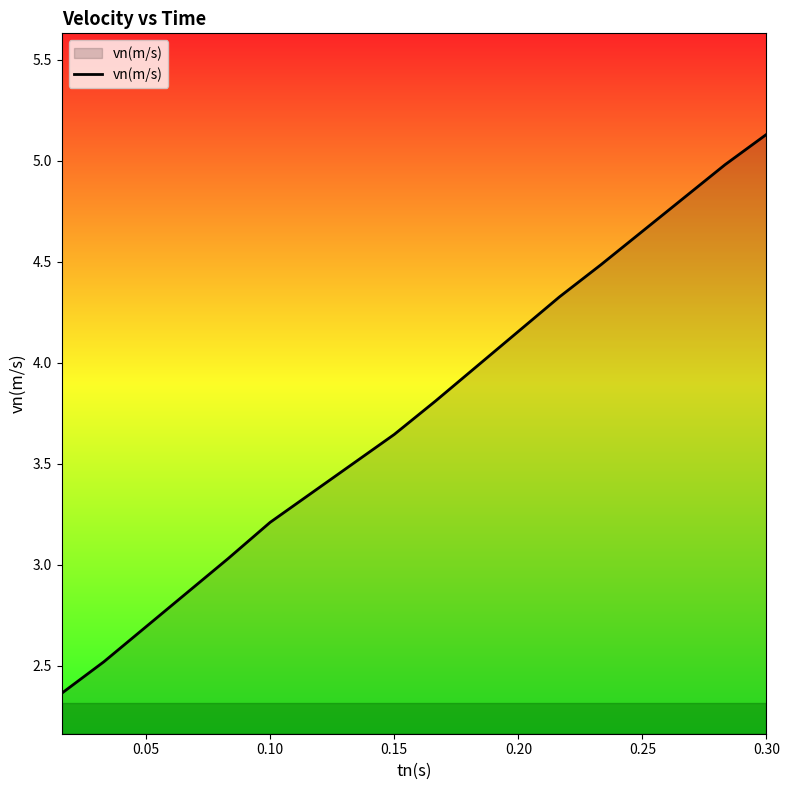

What is the greatest value displayed?

5.1